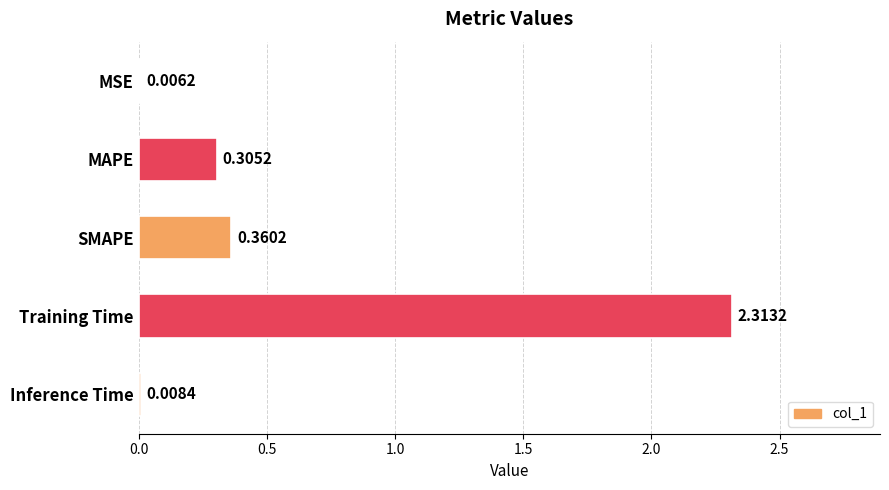

How many data points does each series have?

5